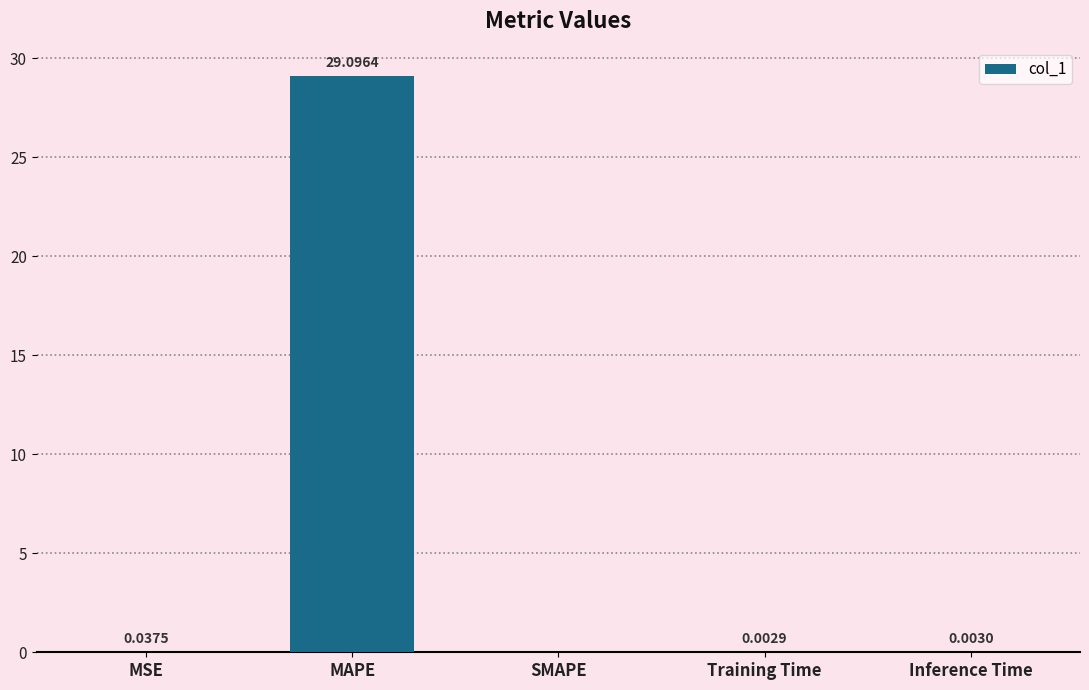

What is the sum of all values?

29.1